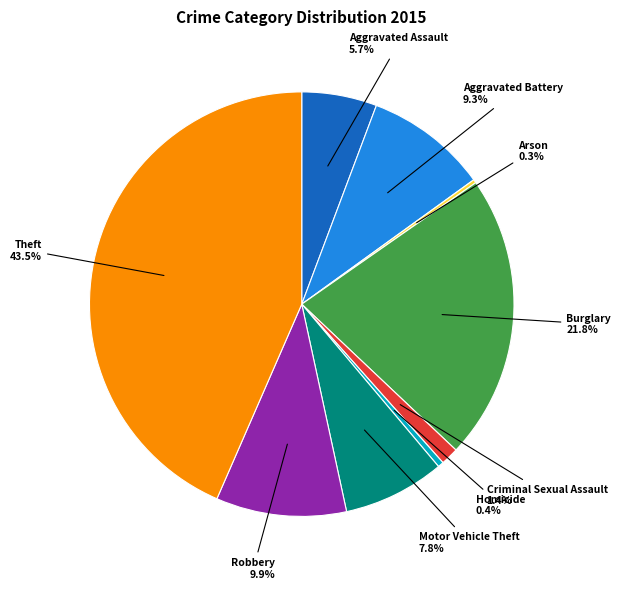

True or false: Homicide accounts for 0% of the total.

True